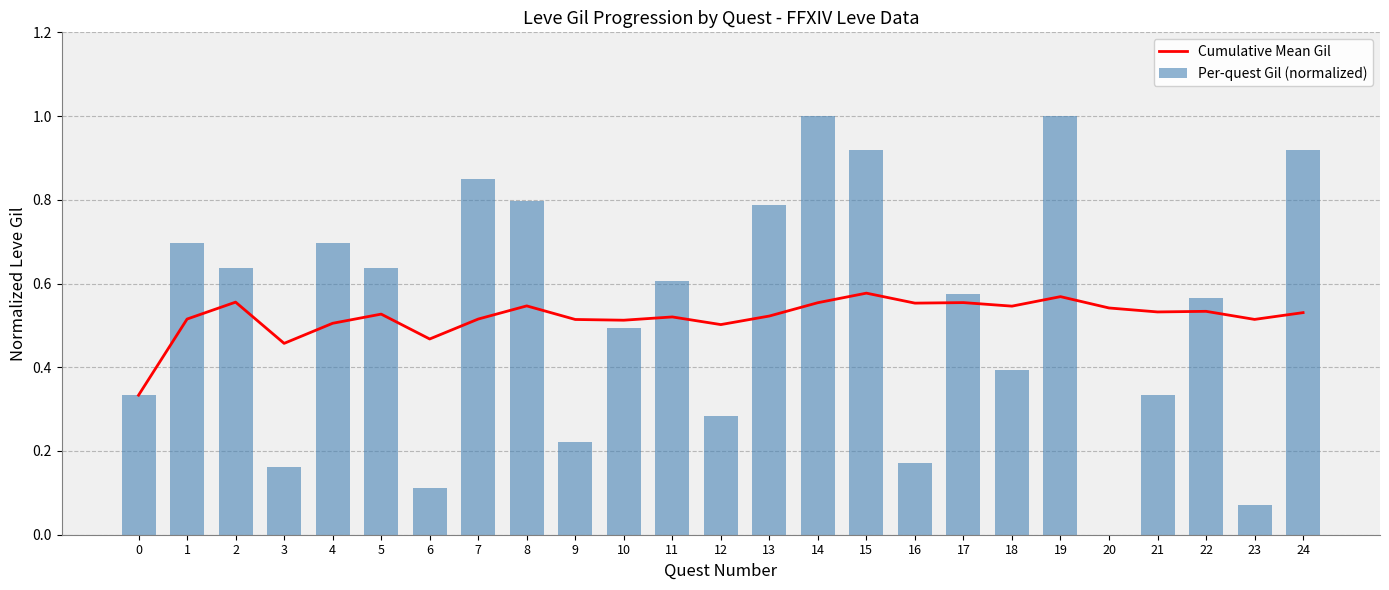

What value does the Cumulative Mean Gil series have at 9?

0.5